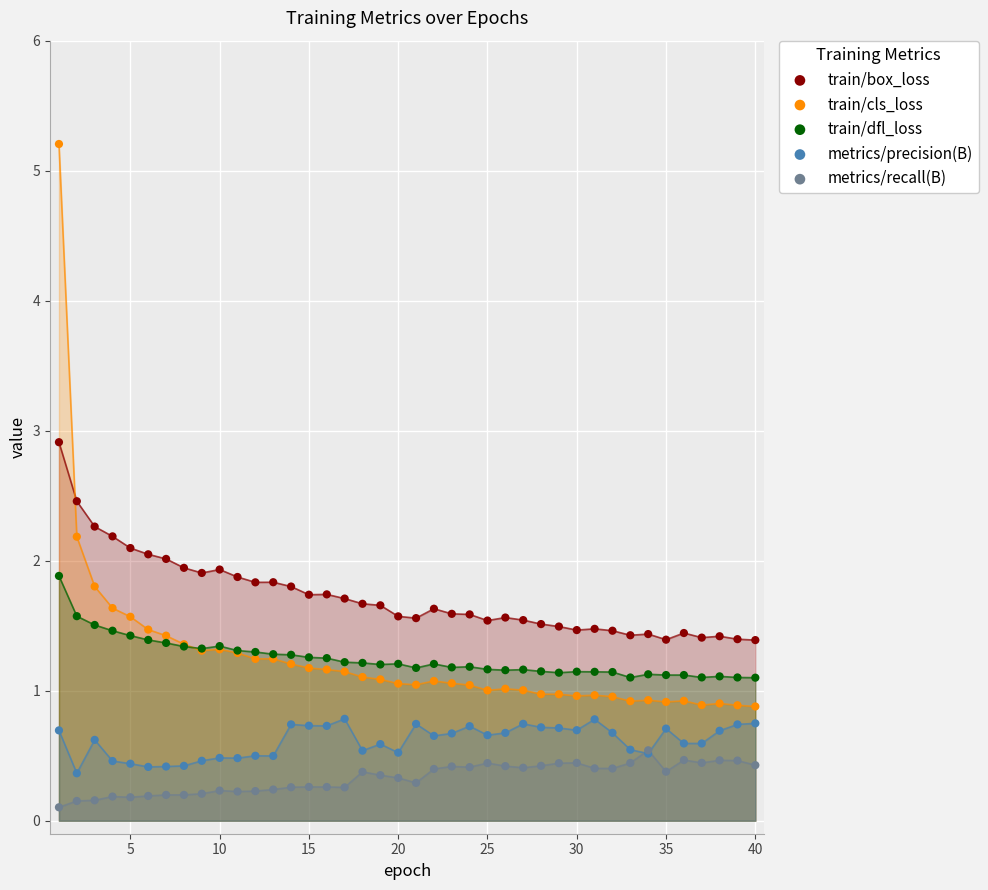

Which series reaches the maximum Y coordinate?

train/cls_loss